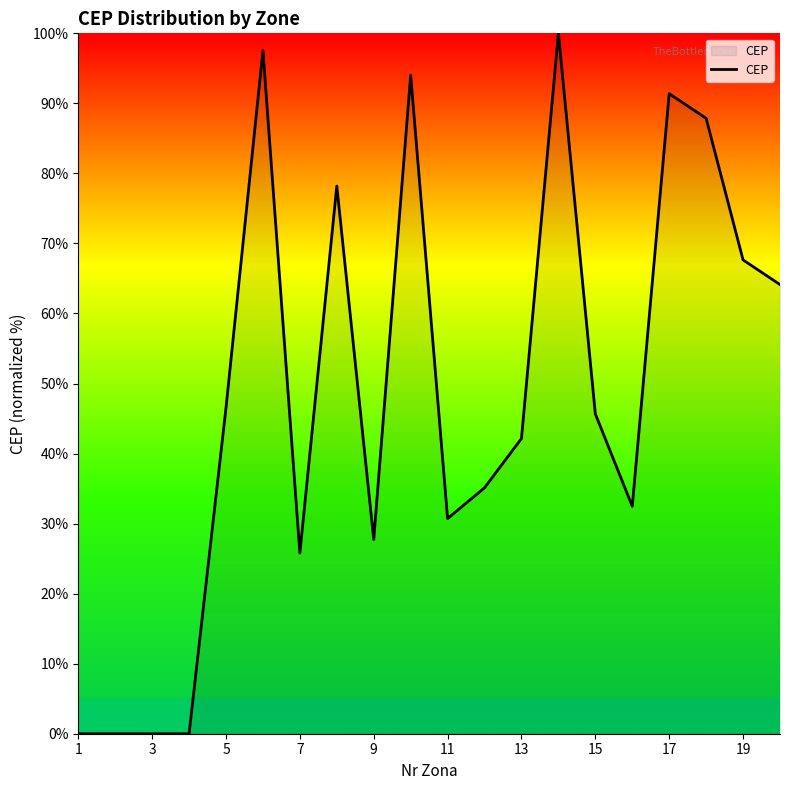

How many lines are shown in the chart?

1